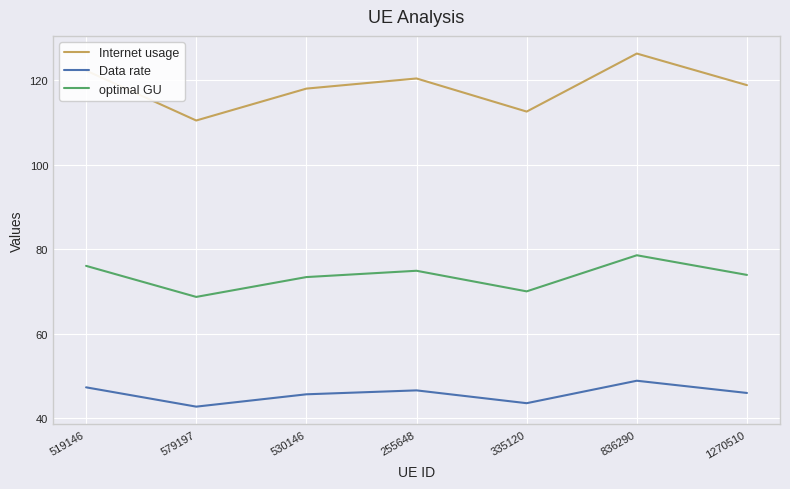

The value of Internet usage at 1270510 is 118.8. True or false?

True